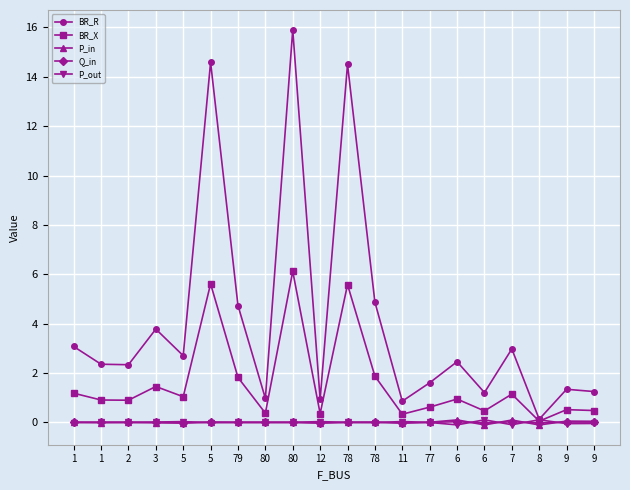

What is the difference between the second highest and minimum values in the BR_R series?

14.5